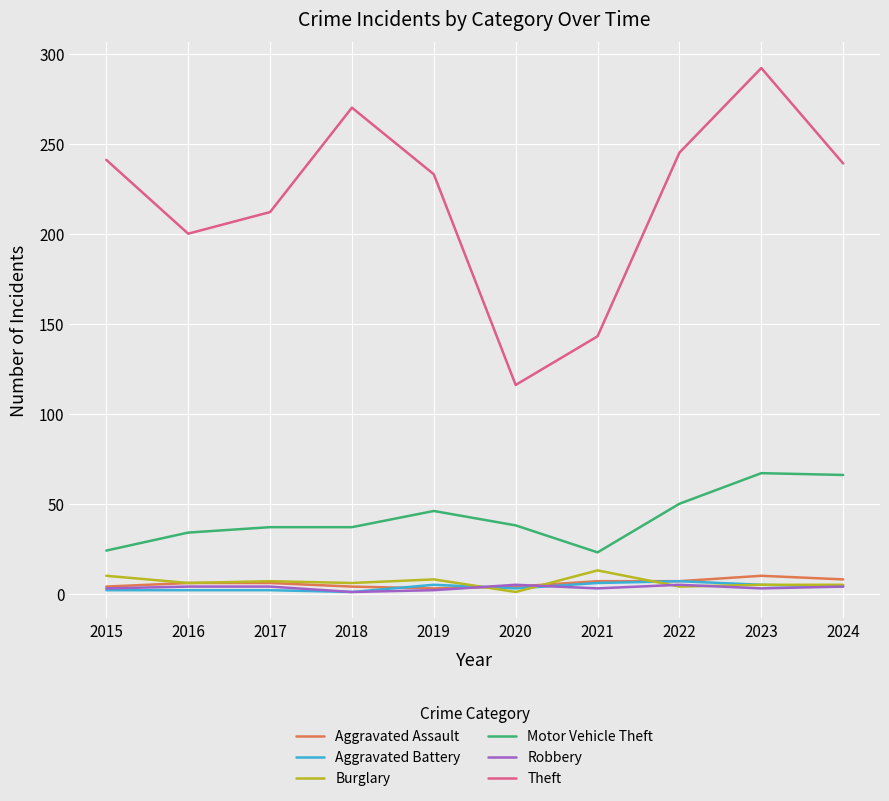

Which category has the highest value in the Theft series?

2023